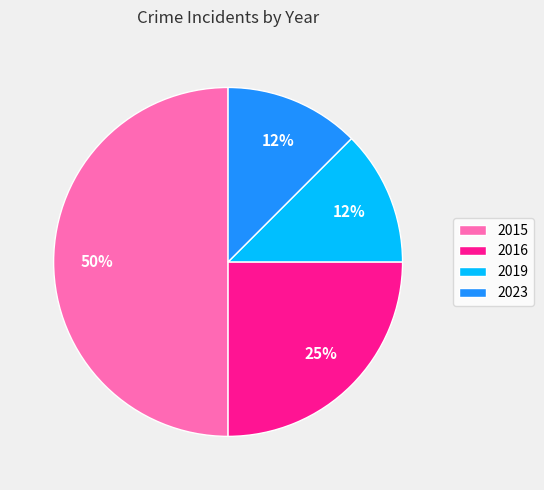

Does 2019 represent more than half of the total?

No